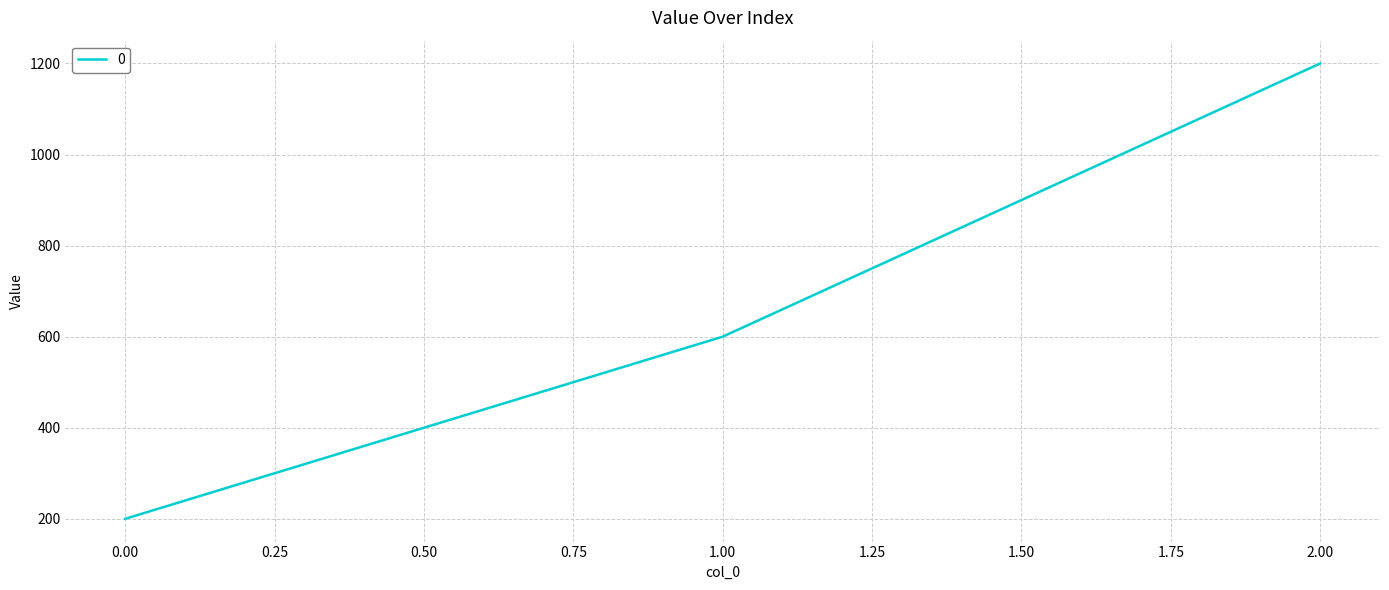

The value at 1.00 is 600. True or false?

True